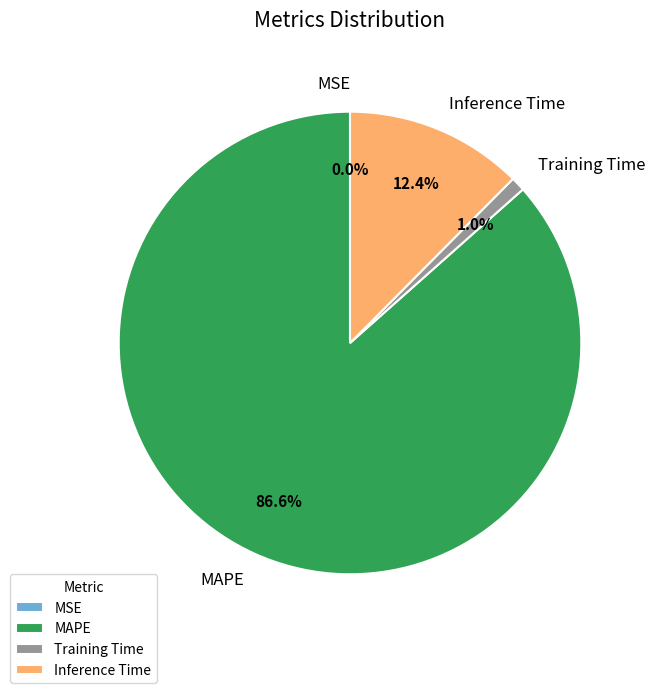

To the nearest percent, what is the difference between the largest and smallest slice percentages?

87%